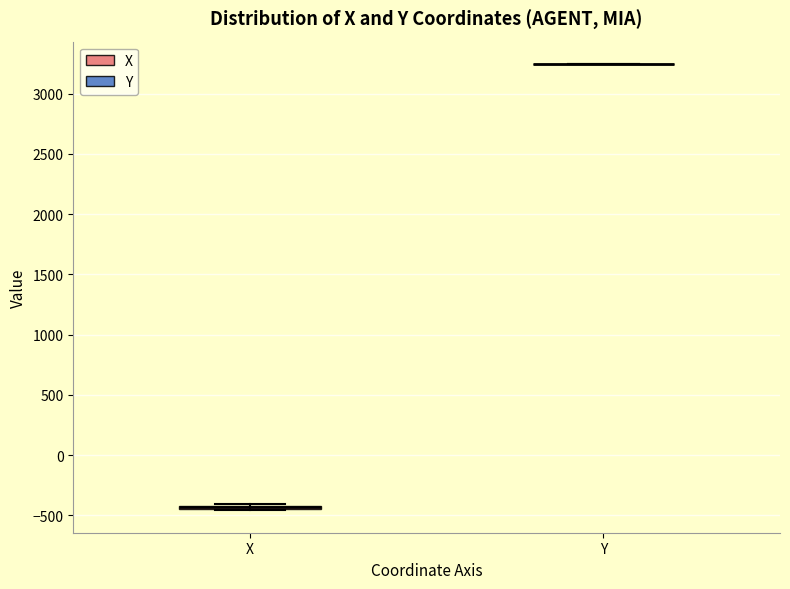

Where is the upper edge of the box for X on the y-axis? The values are not printed on the chart, so give them approximately, as read against the axis.

-400